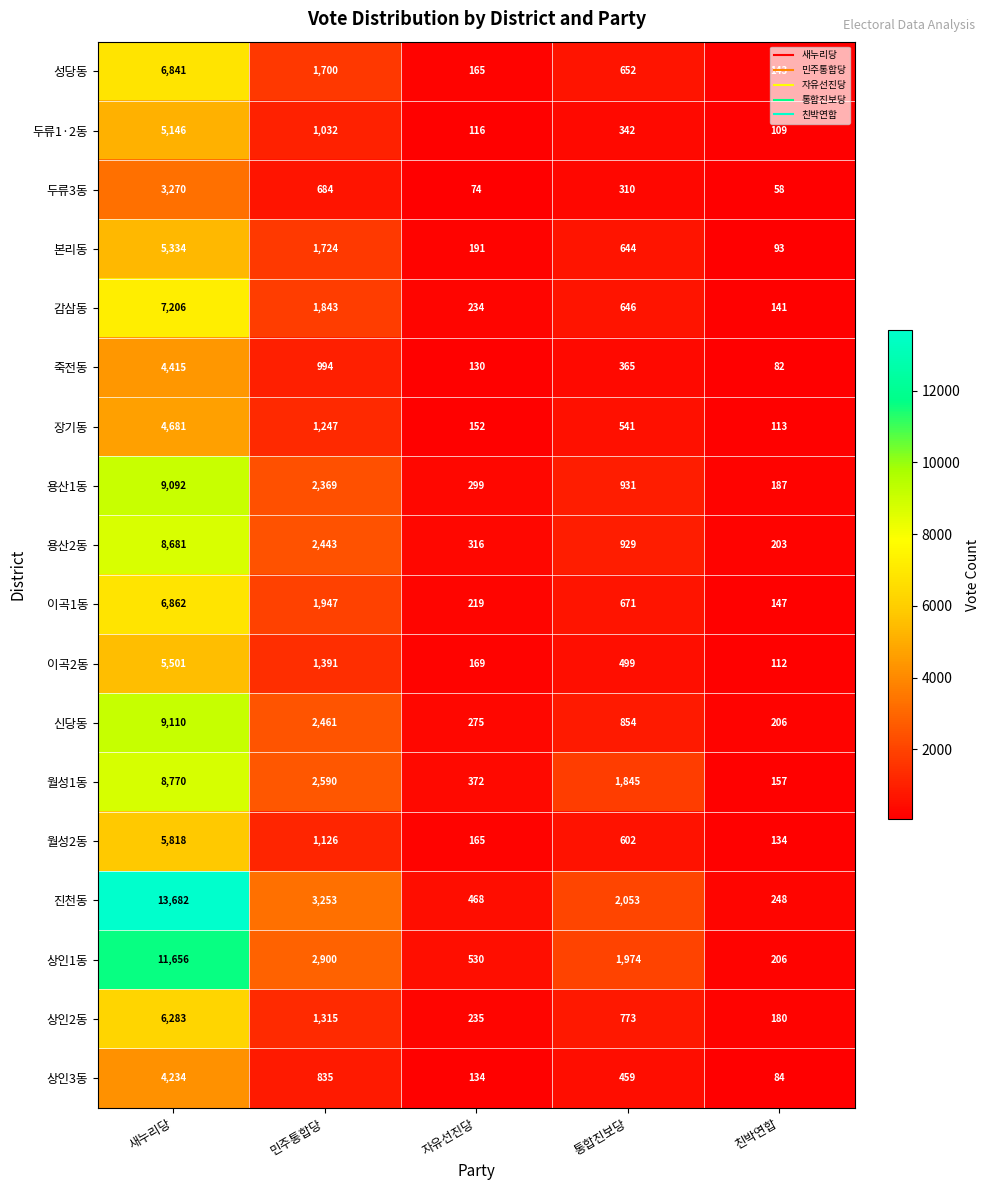

Which series has the largest total across all categories?

진천동